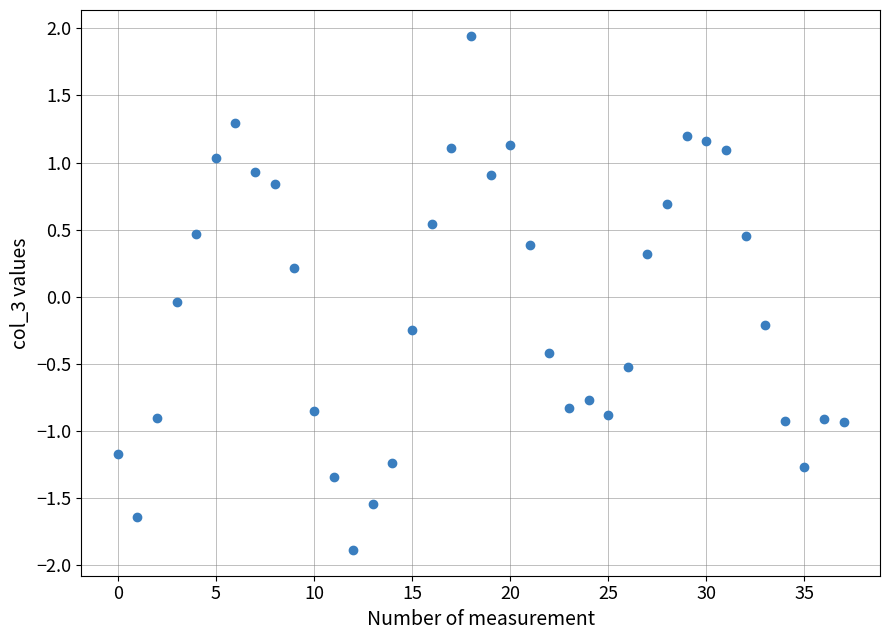

What is the range of Y values (max minus min)?

3.8